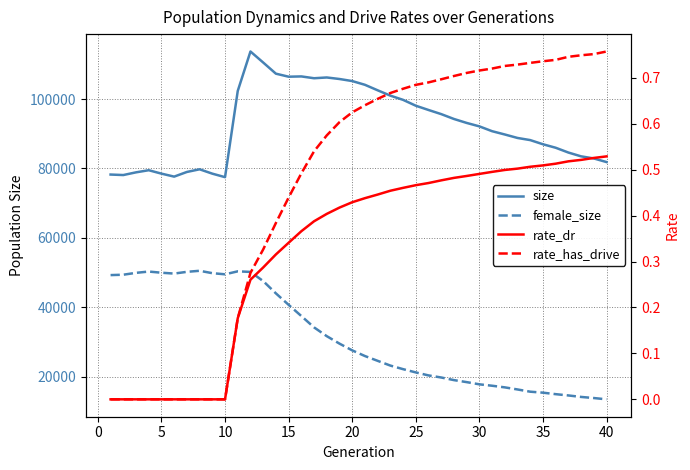

How many lines are shown in the chart?

4